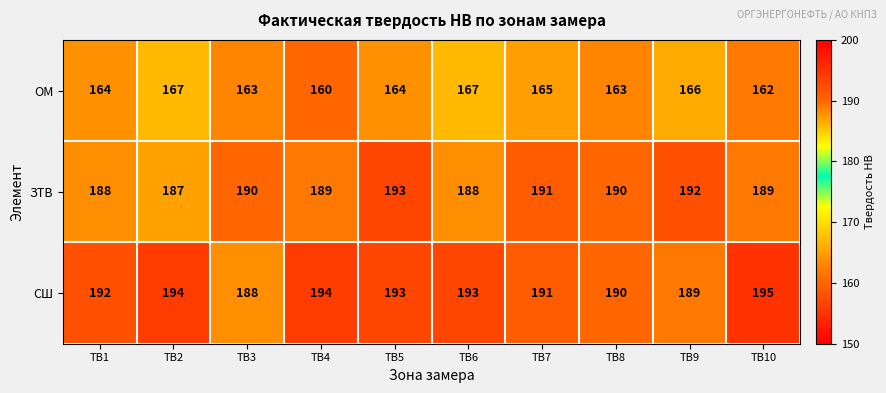

Reading right to left, transcribe all the data shown in this chart.

ОМ: ТВ10=162	ТВ9=166	ТВ8=163	ТВ7=165	ТВ6=167	ТВ5=164	ТВ4=160	ТВ3=163	ТВ2=167	ТВ1=164
ЗТВ: ТВ10=189	ТВ9=192	ТВ8=190	ТВ7=191	ТВ6=188	ТВ5=193	ТВ4=189	ТВ3=190	ТВ2=187	ТВ1=188
СШ: ТВ10=195	ТВ9=189	ТВ8=190	ТВ7=191	ТВ6=193	ТВ5=193	ТВ4=194	ТВ3=188	ТВ2=194	ТВ1=192